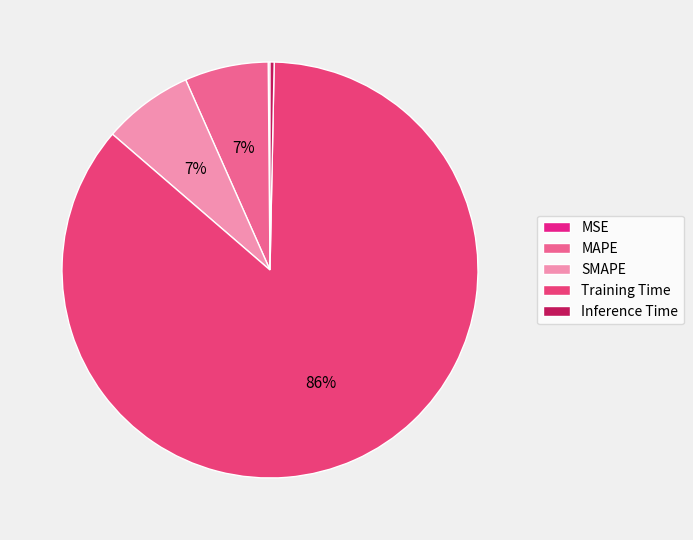

Do Inference Time and SMAPE together represent more than half of the pie?

No